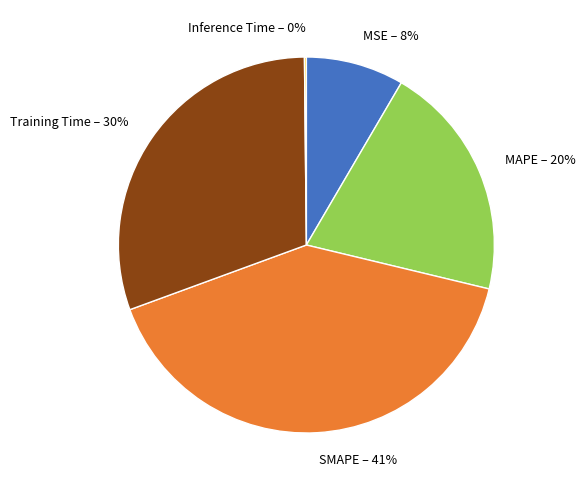

To the nearest percent, what is the average slice percentage?

20%